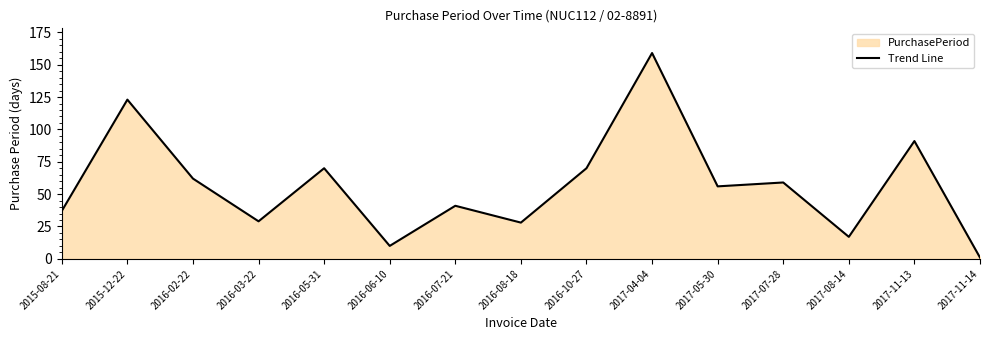

What is the approximate value at 2017-05-30?

56